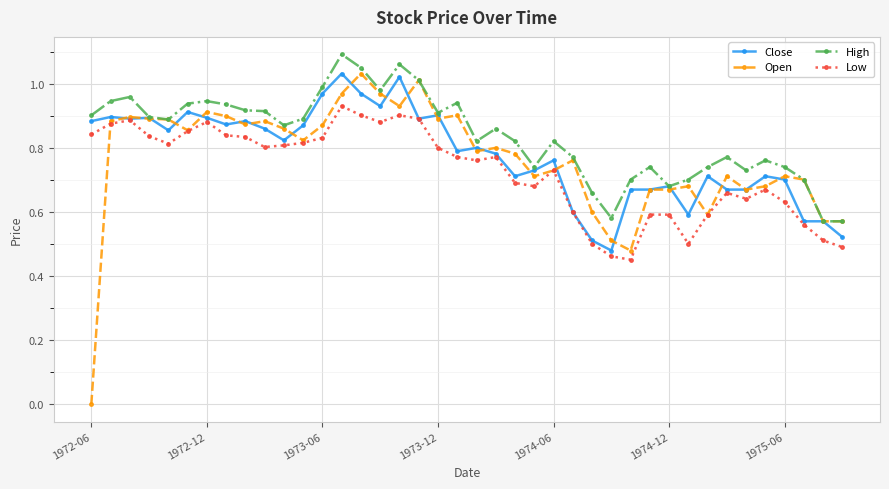

Which series has the largest total across all categories?

High